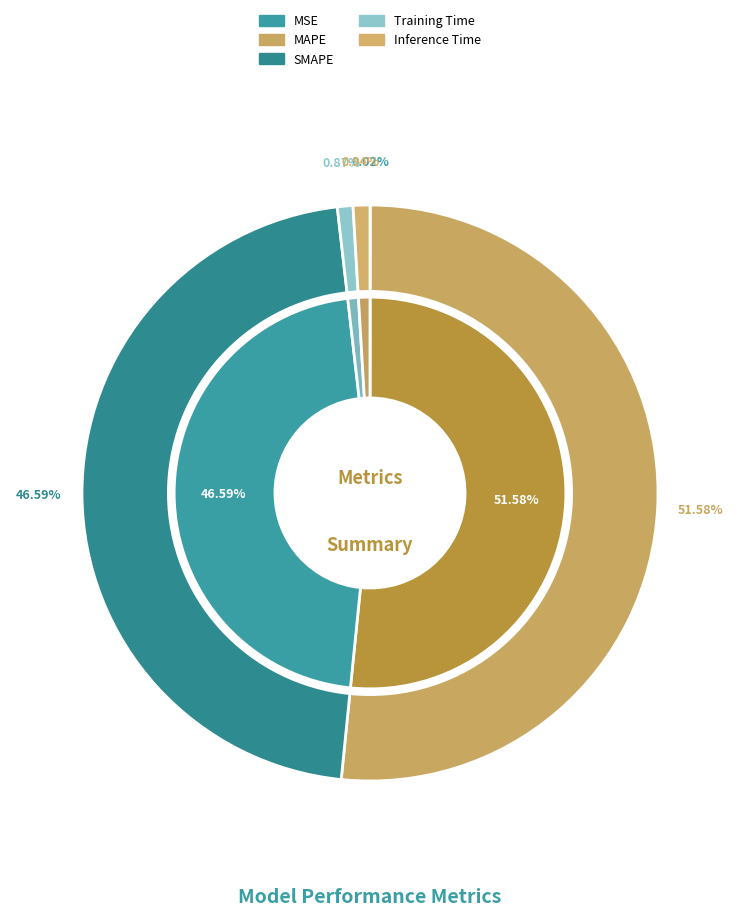

How many segments does this pie chart have?

5